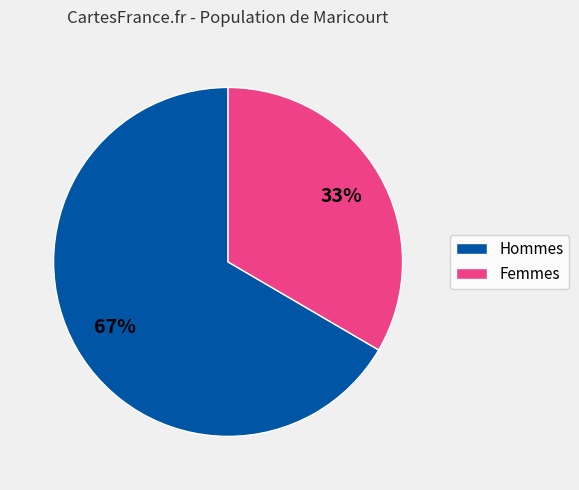

Is there any slice that represents more than half of the pie?

Yes